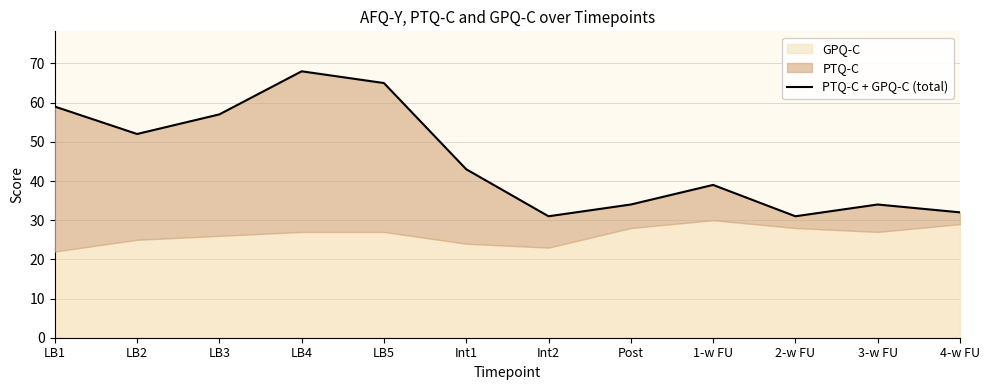

How many data points are above 43?

5